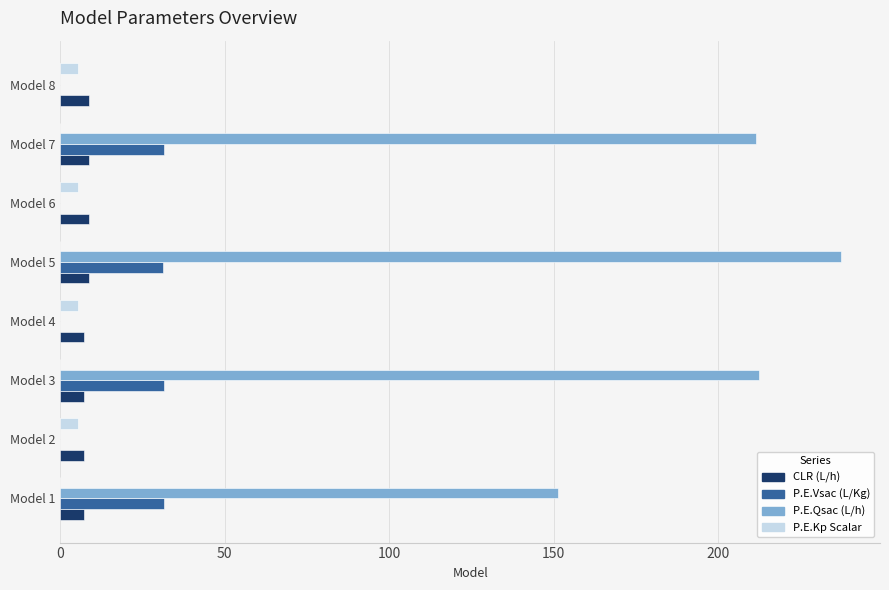

What is the greatest value displayed?

237.4